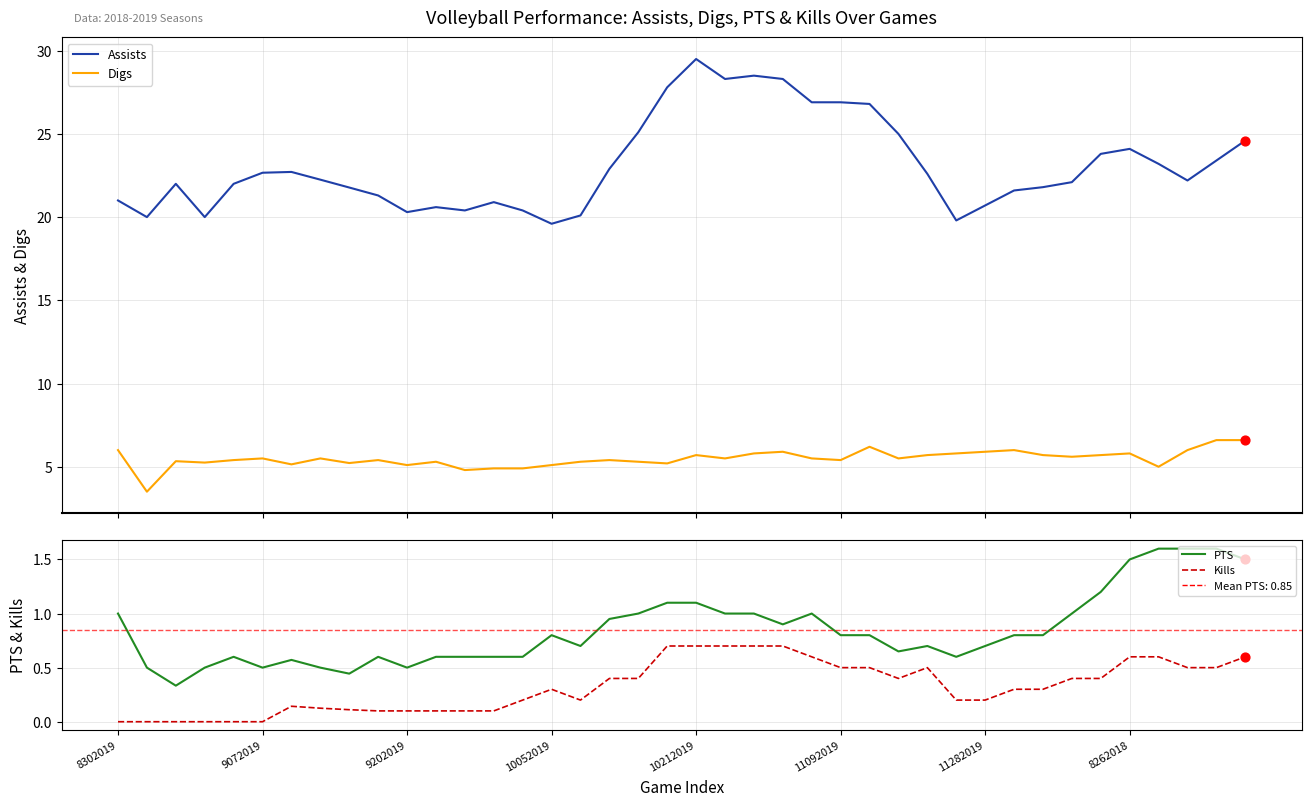

What is the total value across all series at 11?

26.6